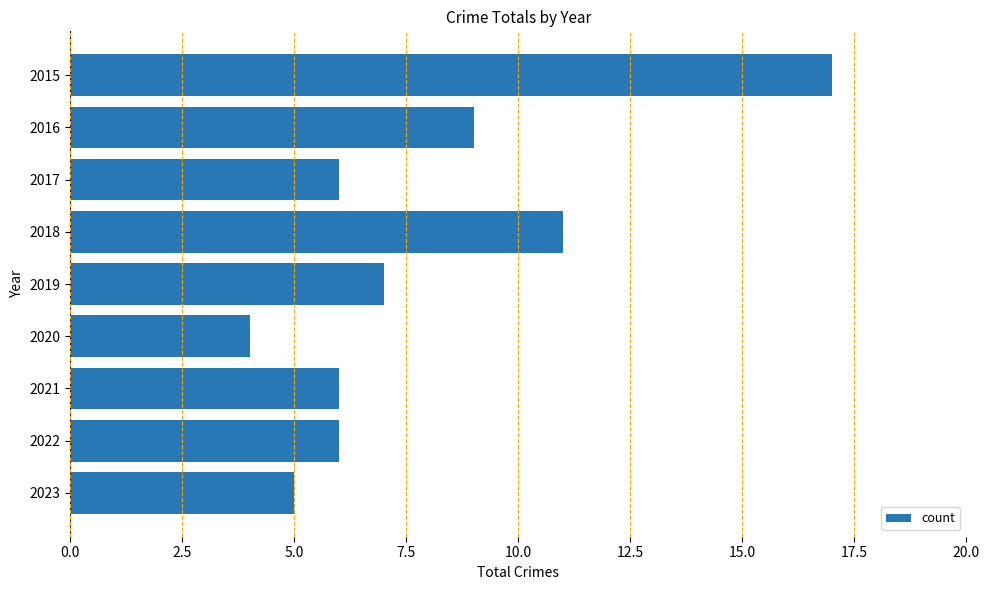

Is it true that the value at 2018 is 4?

False